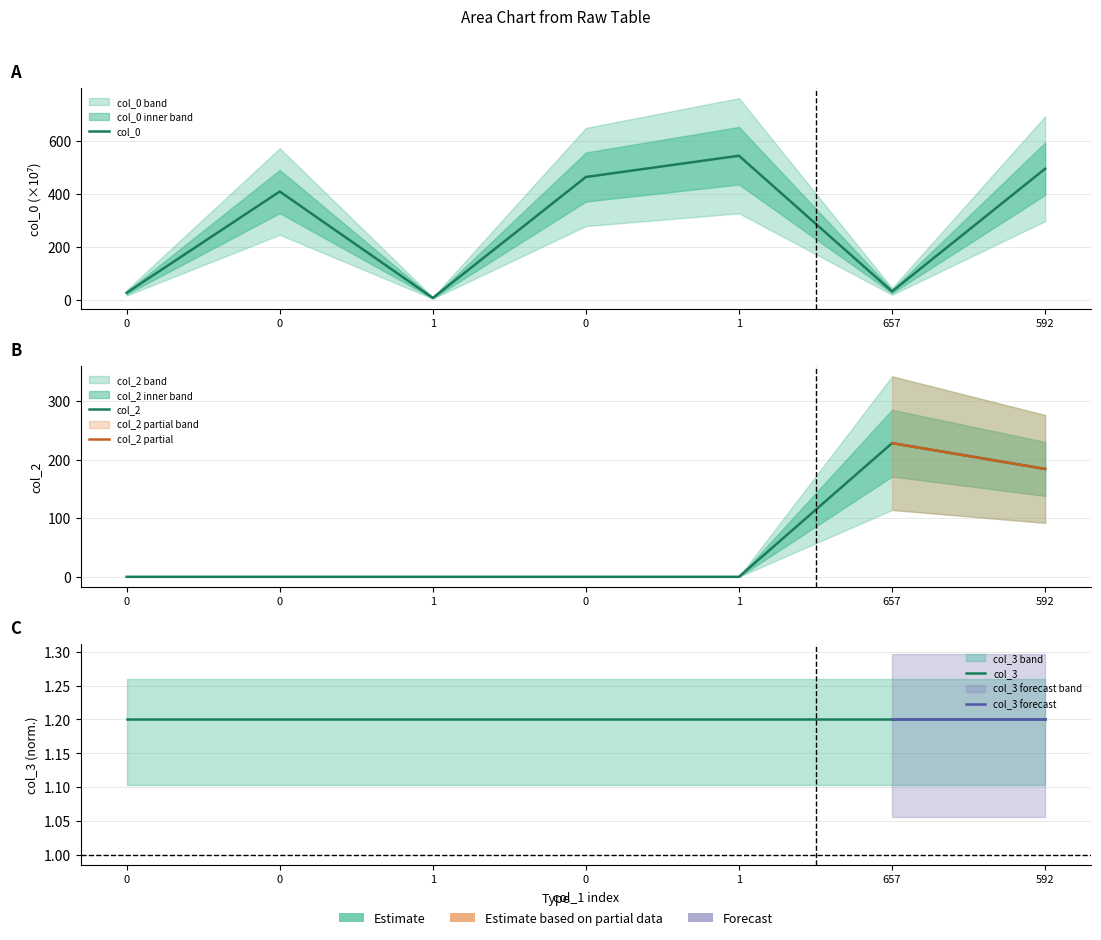

What value does the col_0 series have at 592?

494.9